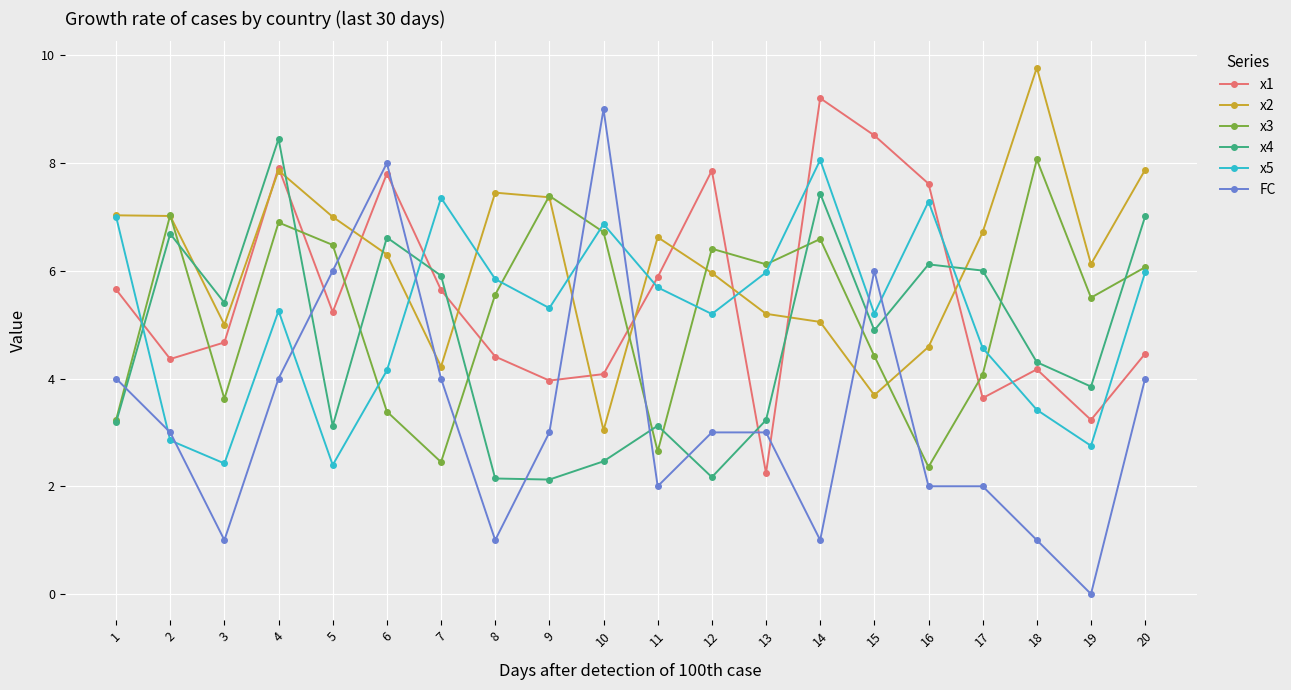

At which label does x5 first exceed 5?

1